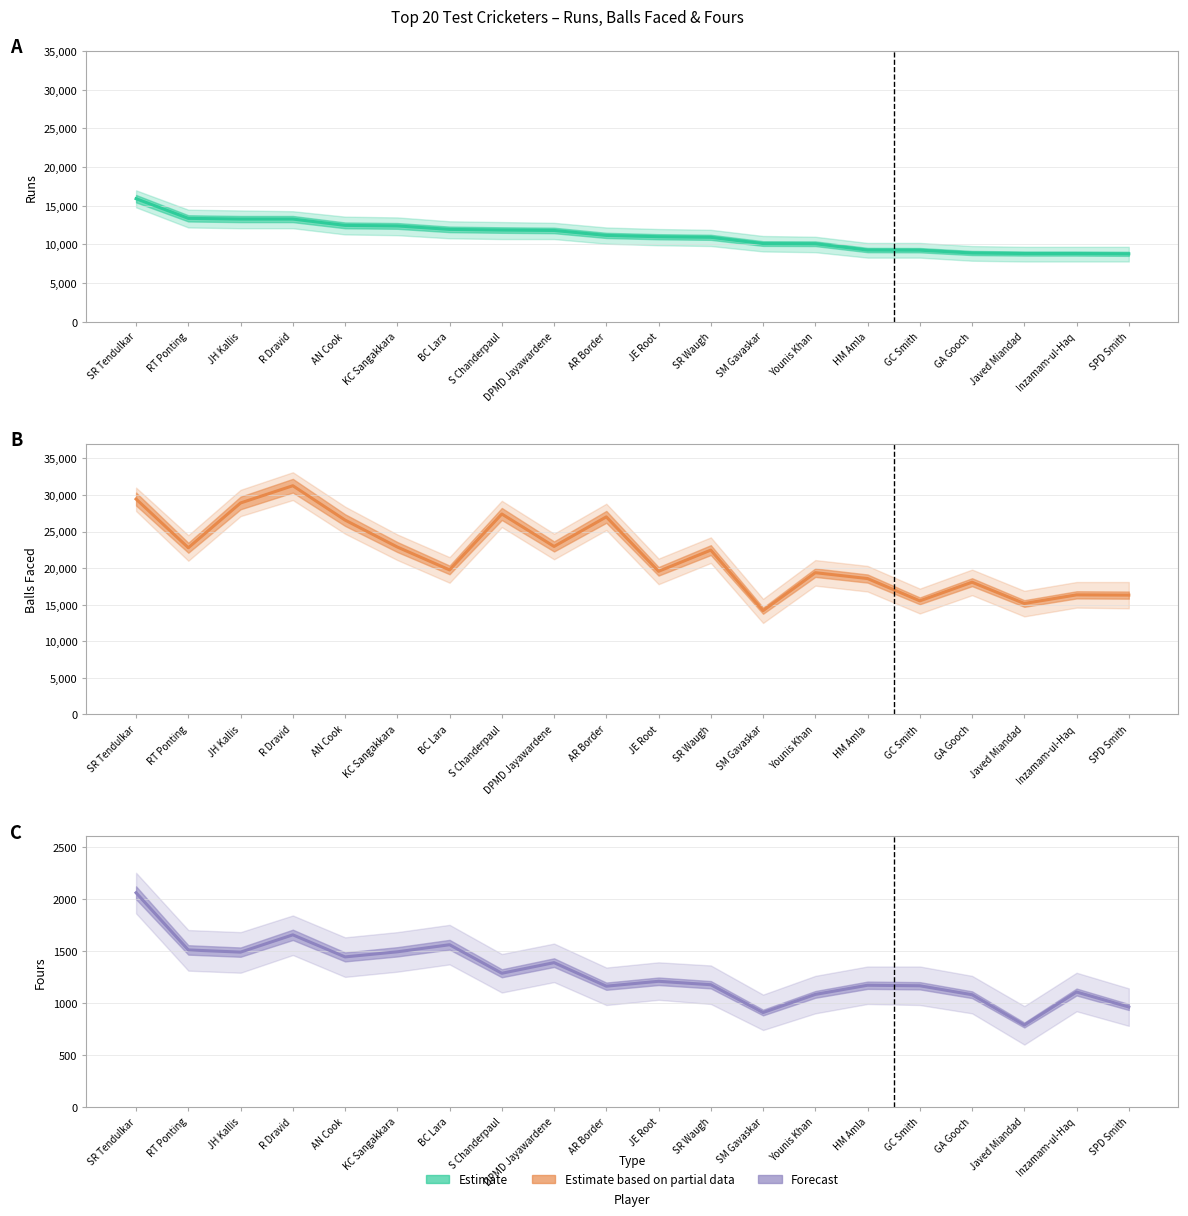

True or false: Balls Faced (Estimate based on partial data) and Fours (Forecast) cross at least once.

False